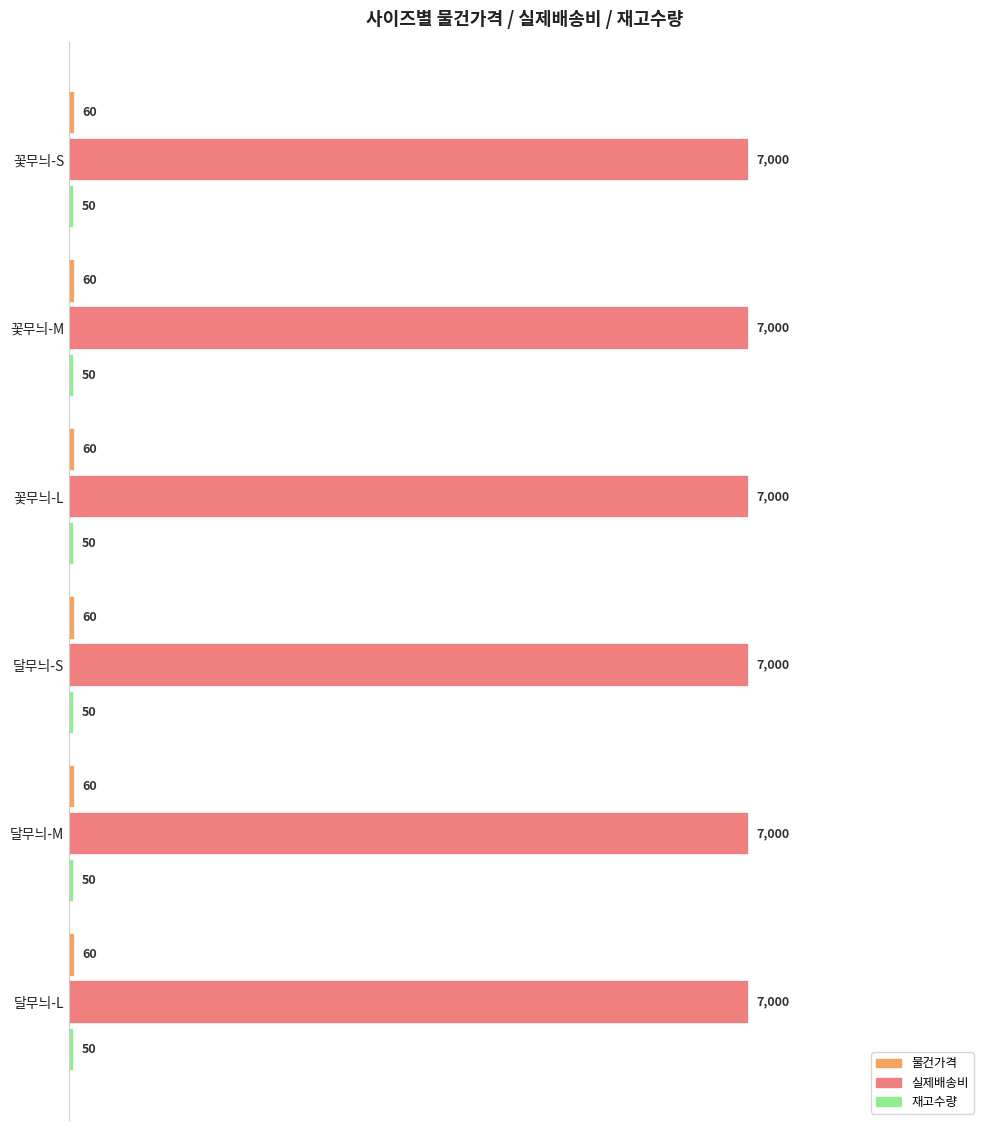

The 물건가격 series shows 60 at 꽃무늬-S. True or false?

True